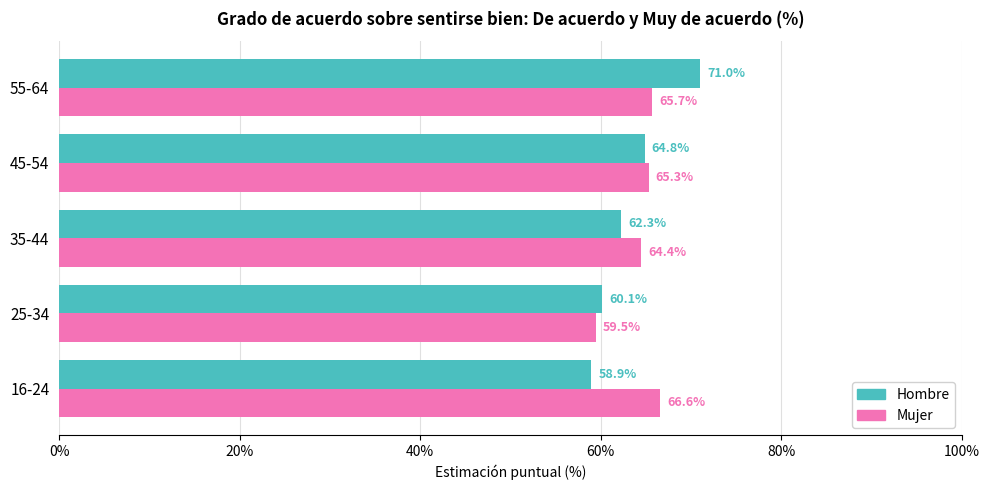

Is the value of Mujer at 25-34 greater than the value of Hombre at 45-54?

No